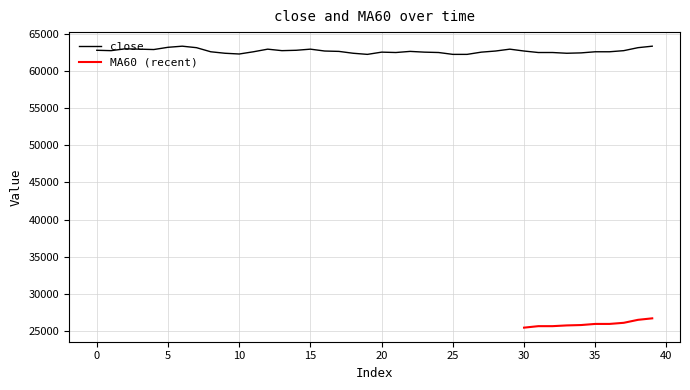

True or false: the data has more than 1 interior local peaks.

True